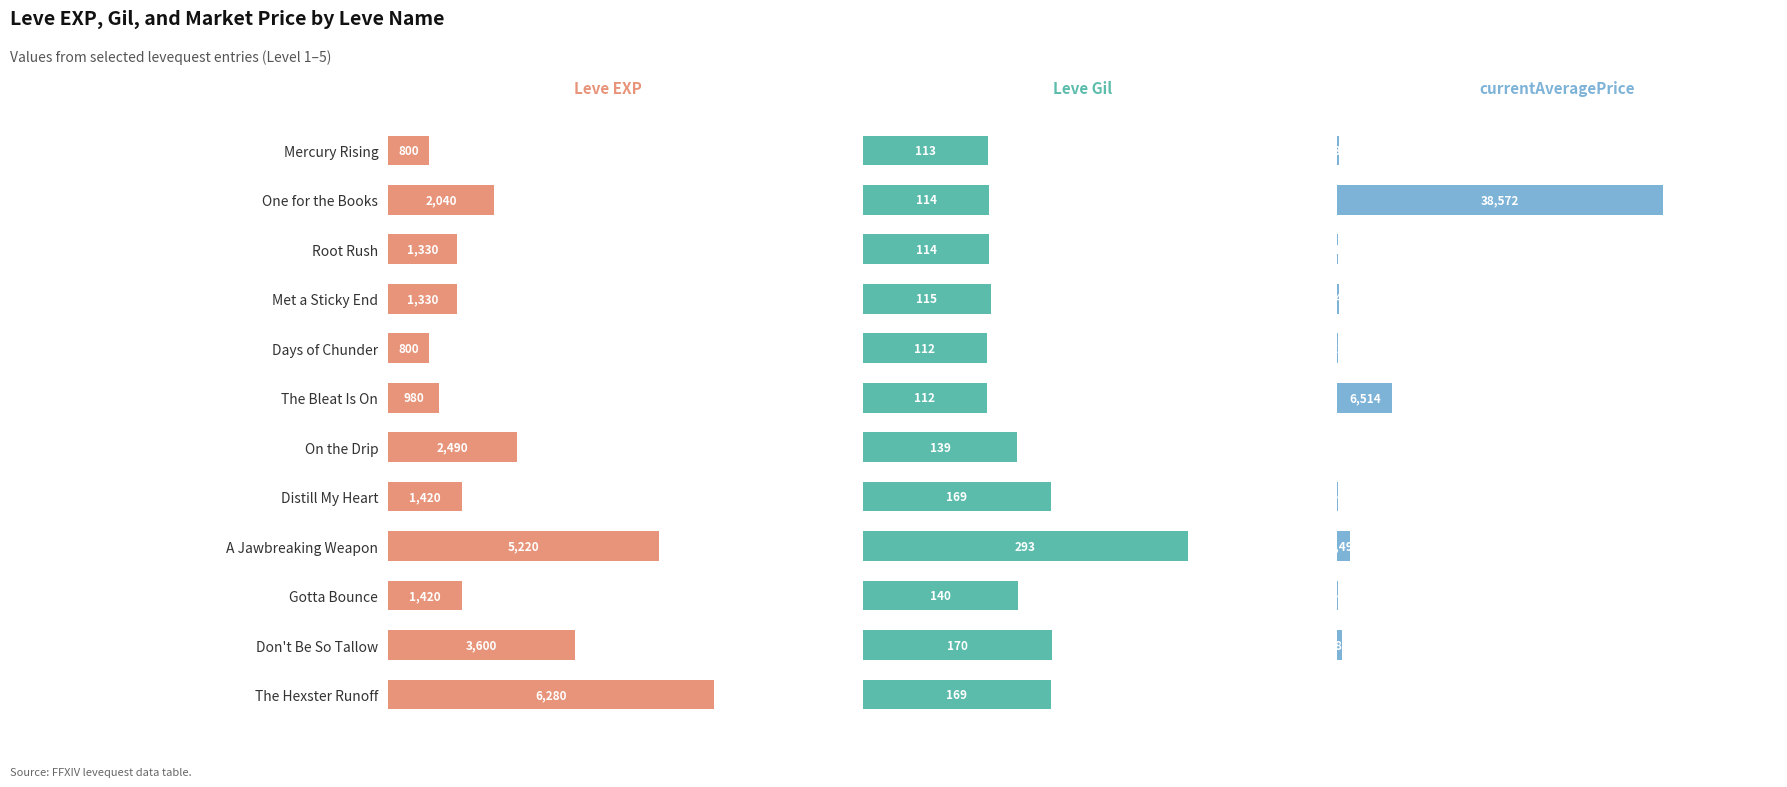

What is the sum of all Leve Gil values?

1760